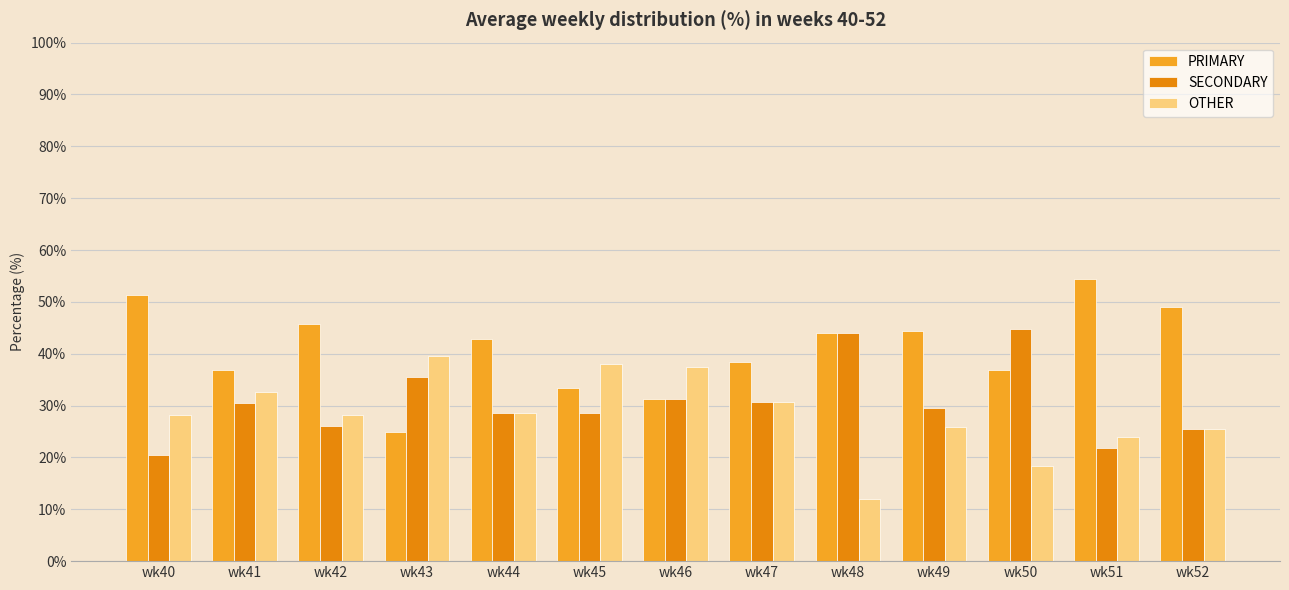

At wk50, list the series in order from smallest to largest.

OTHER, PRIMARY, SECONDARY